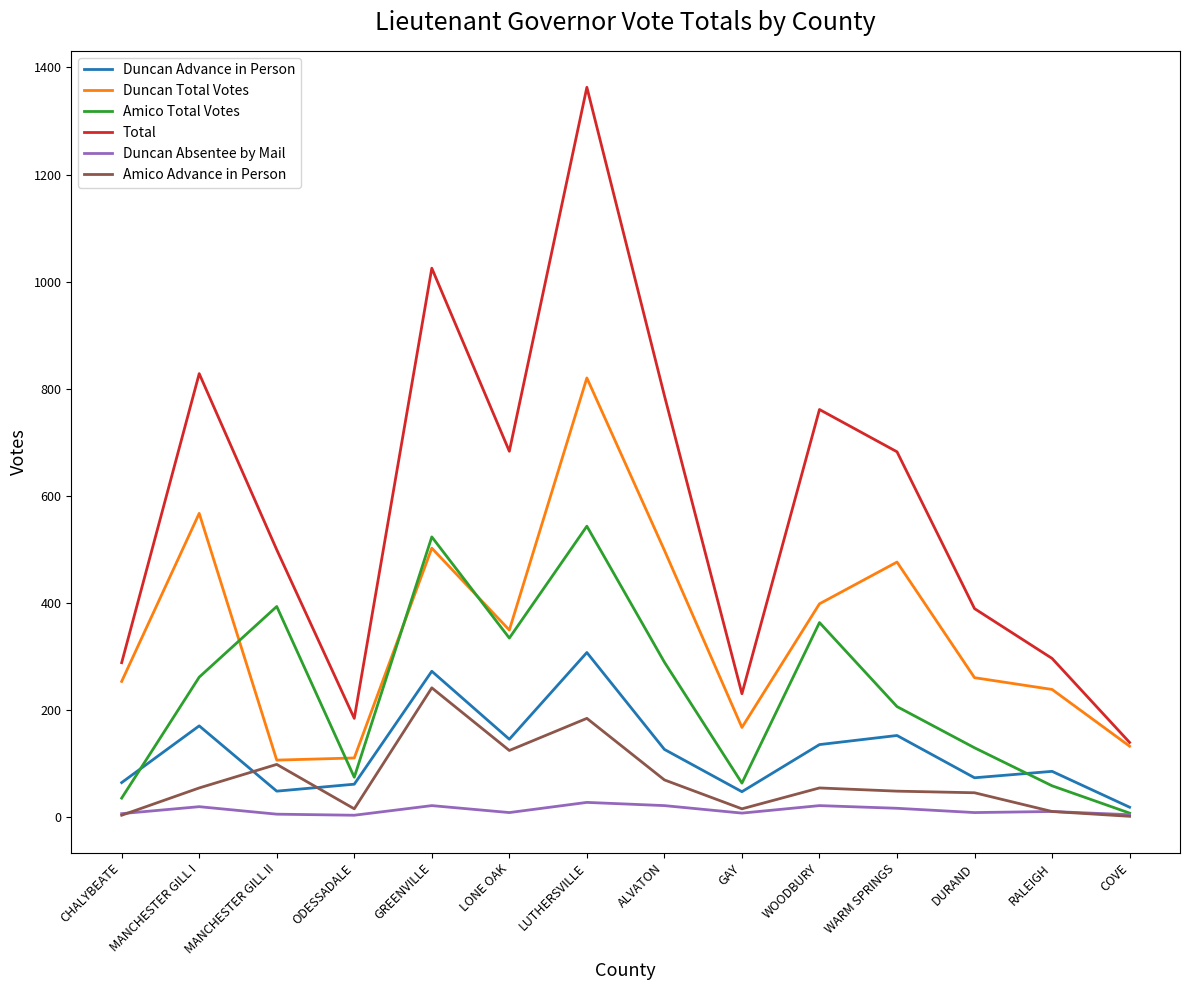

Is the value of Duncan Advance in Person at DURAND greater than the value of Amico Total Votes at LONE OAK?

No